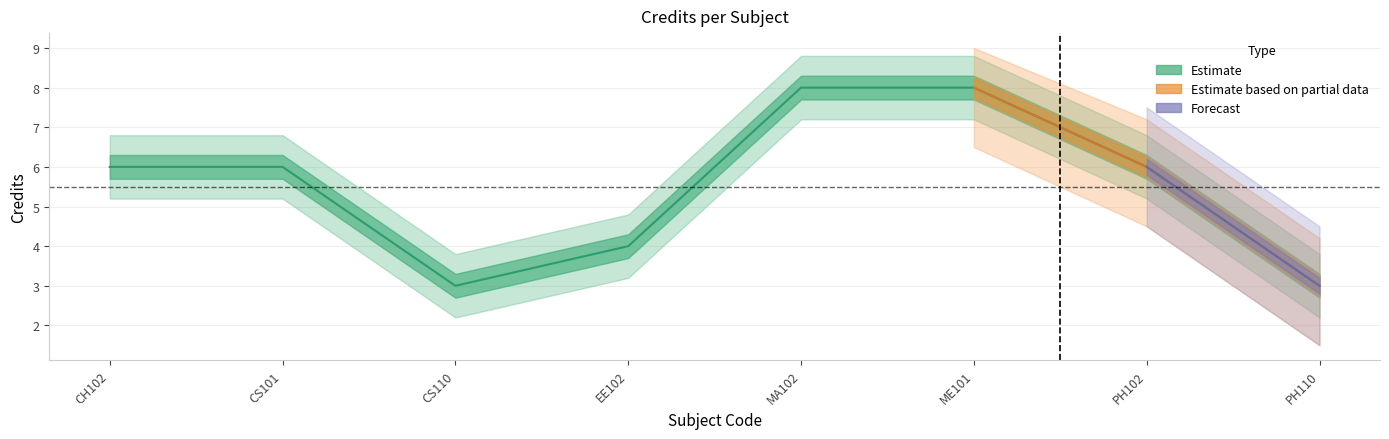

What is the difference between the second highest and second lowest values?

5